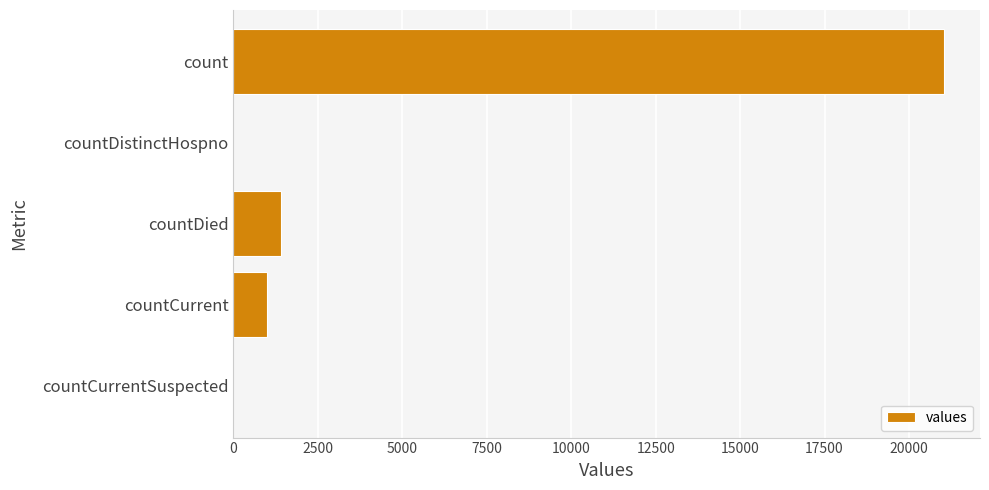

What is the sum of the values at countCurrentSuspected and countDied?

1405